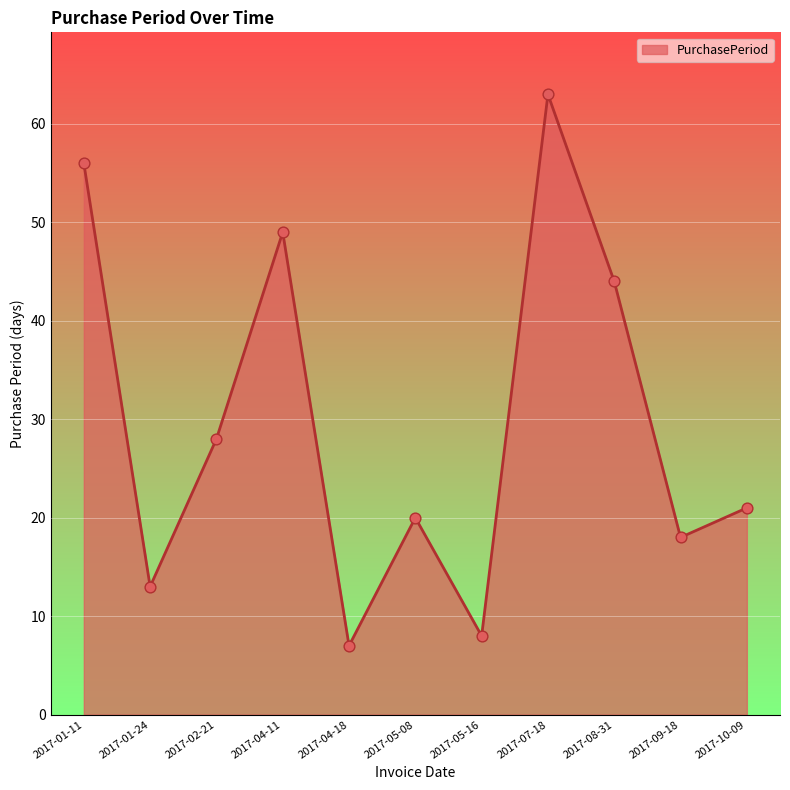

What is the change in value from 2017-05-08 to 2017-10-09?

+1